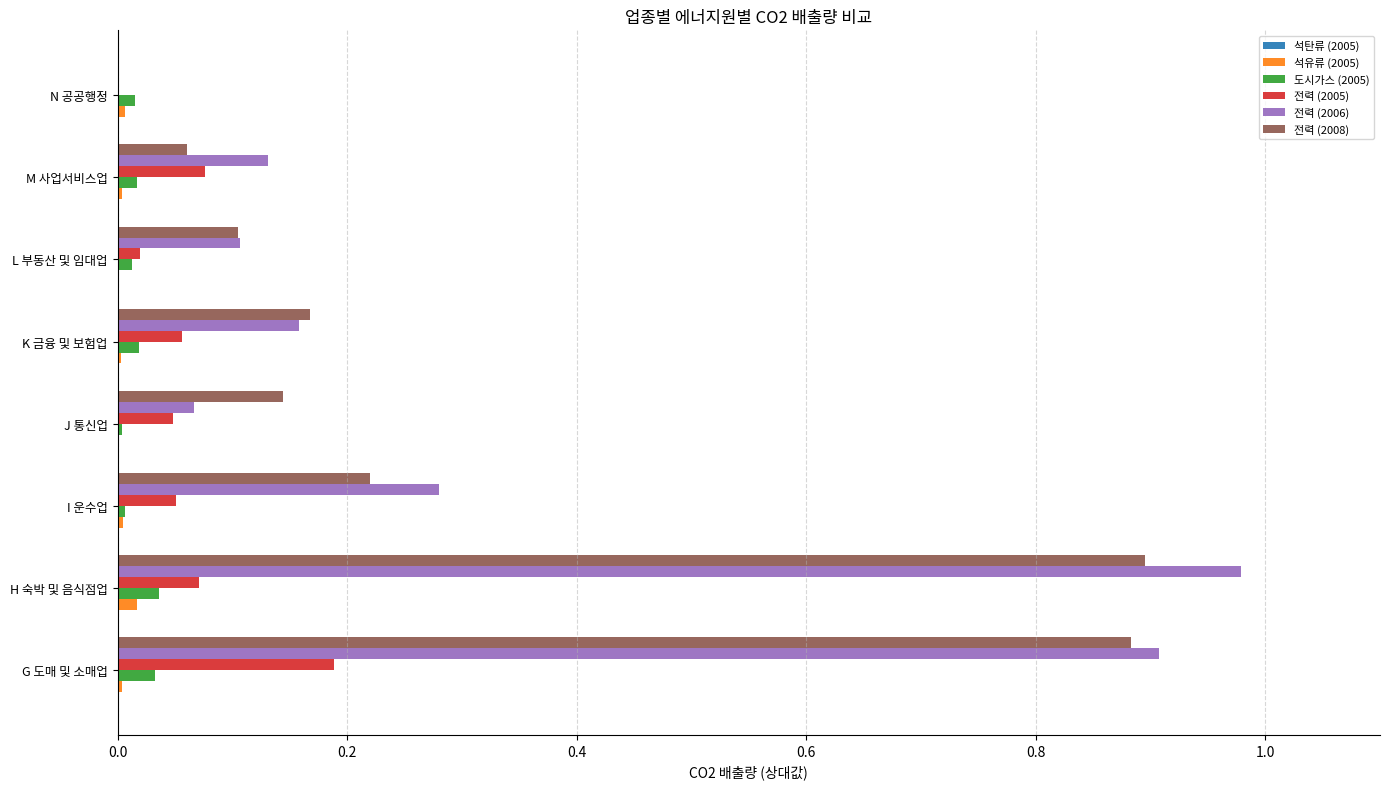

Is the value of 전력 (2005) at I 운수업 greater than the value of 석유류 (2005) at G 도매 및 소매업?

Yes